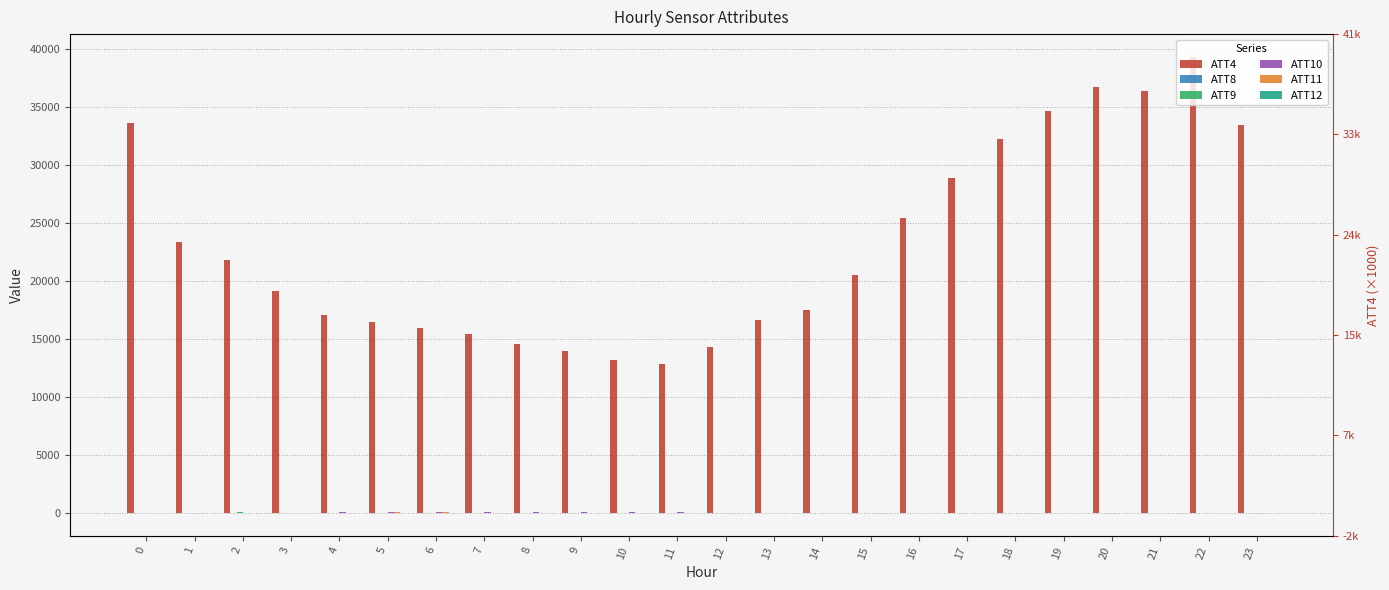

What is the difference between the second highest and second lowest values in the ATT9 series?

9.1